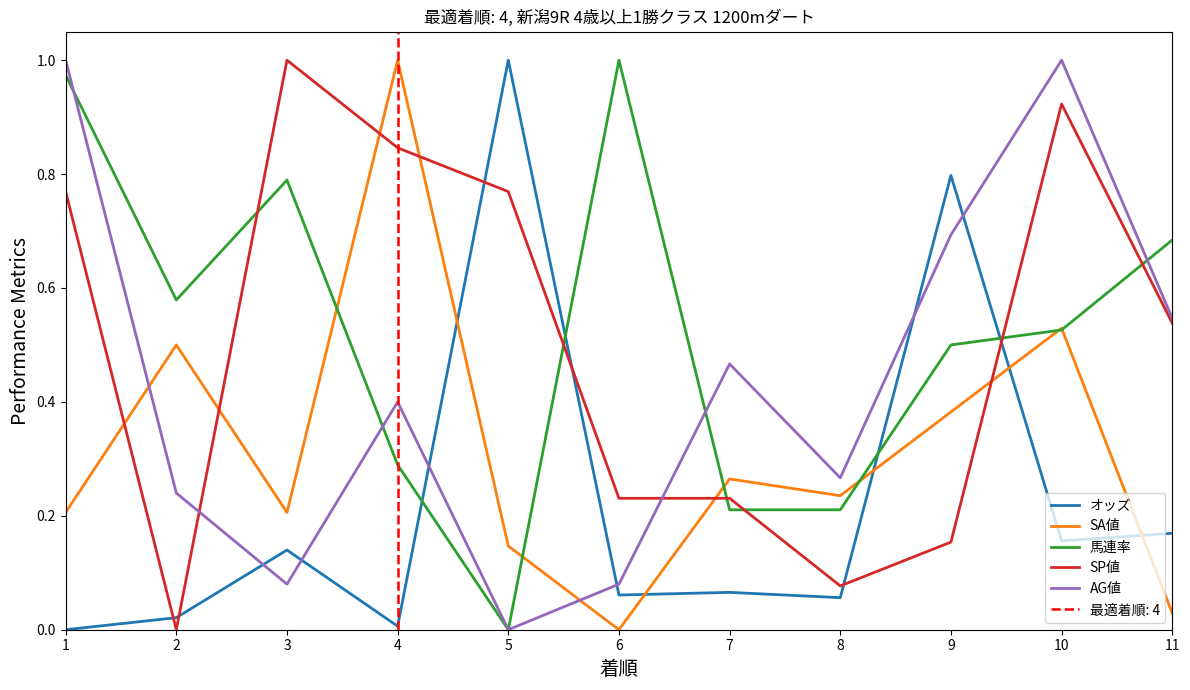

Reading left to right, transcribe all the data shown in this chart.

オッズ: 0.0	0.0	0.1	0.0	1.0	0.1	0.1	0.1	0.8	0.2	0.2
SA値: 0.2	0.5	0.2	1.0	0.1	0.0	0.3	0.2	0.4	0.5	0.0
馬連率: 1.0	0.6	0.8	0.3	0.0	1.0	0.2	0.2	0.5	0.5	0.7
SP値: 0.8	0.0	1.0	0.8	0.8	0.2	0.2	0.1	0.2	0.9	0.5
AG値: 1.0	0.2	0.1	0.4	0.0	0.1	0.5	0.3	0.7	1.0	0.5